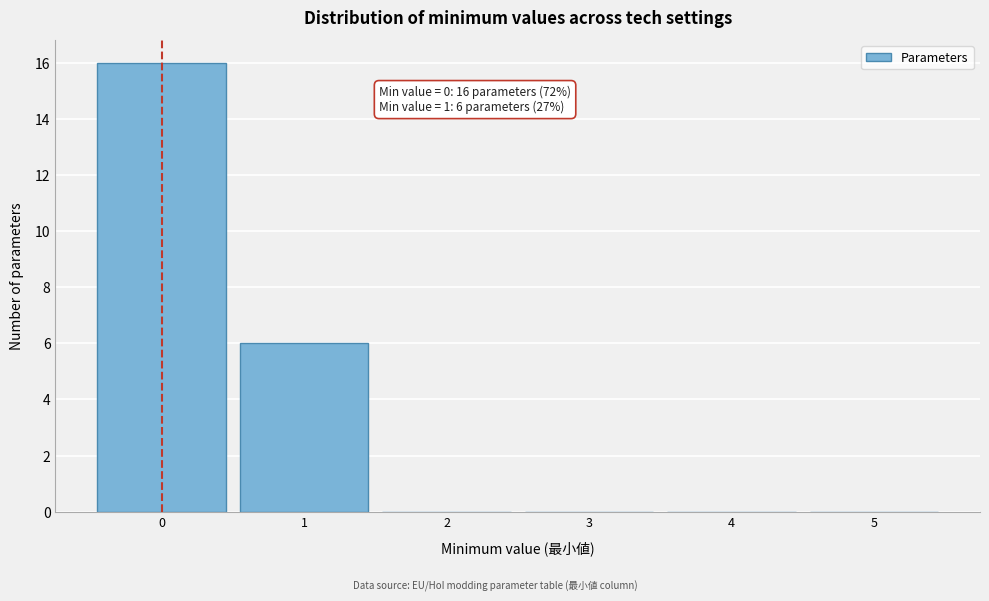

Over which range of the x-axis is the bar tallest?

-0.5 to 0.5